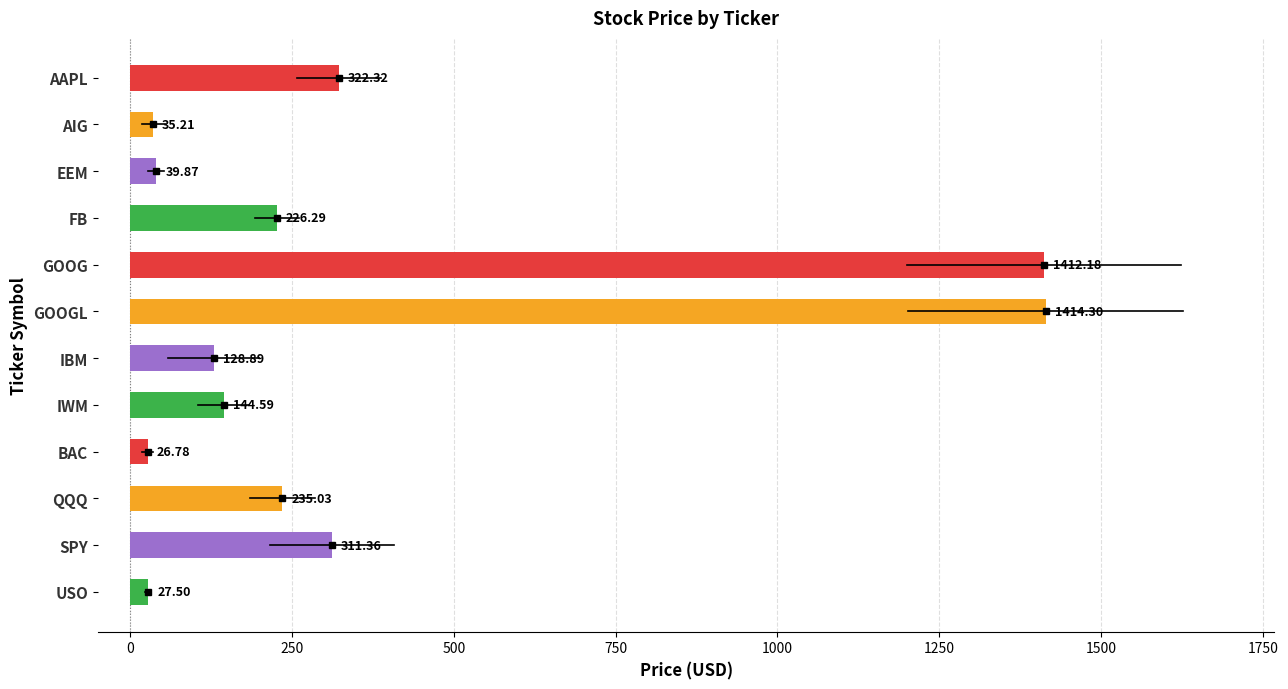

What is the label of the 7th bar from the bottom?

GOOGL